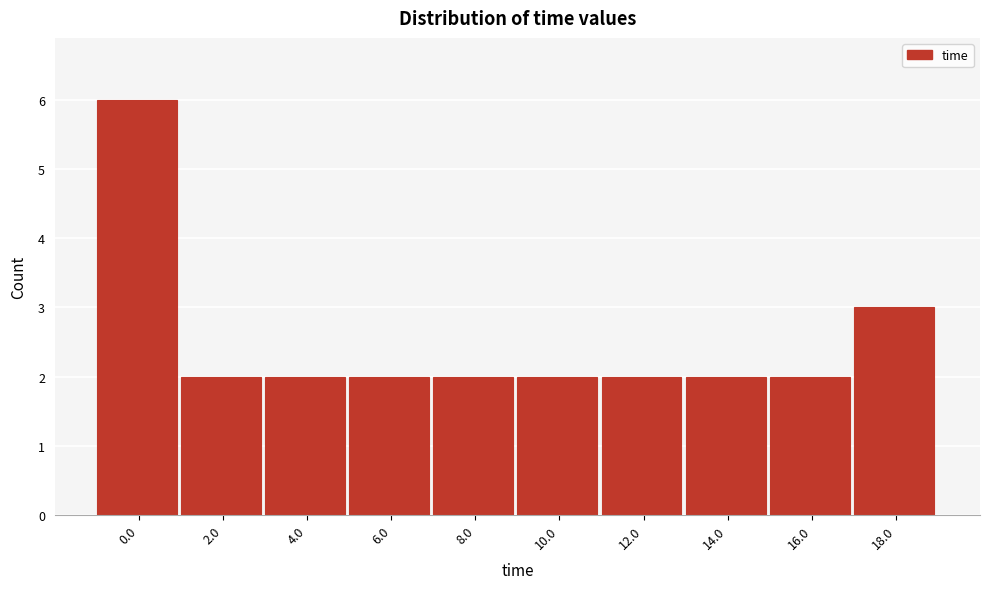

Reading left to right, what are all the values shown in this chart?

6	2	2	2	2	2	2	2	2	3